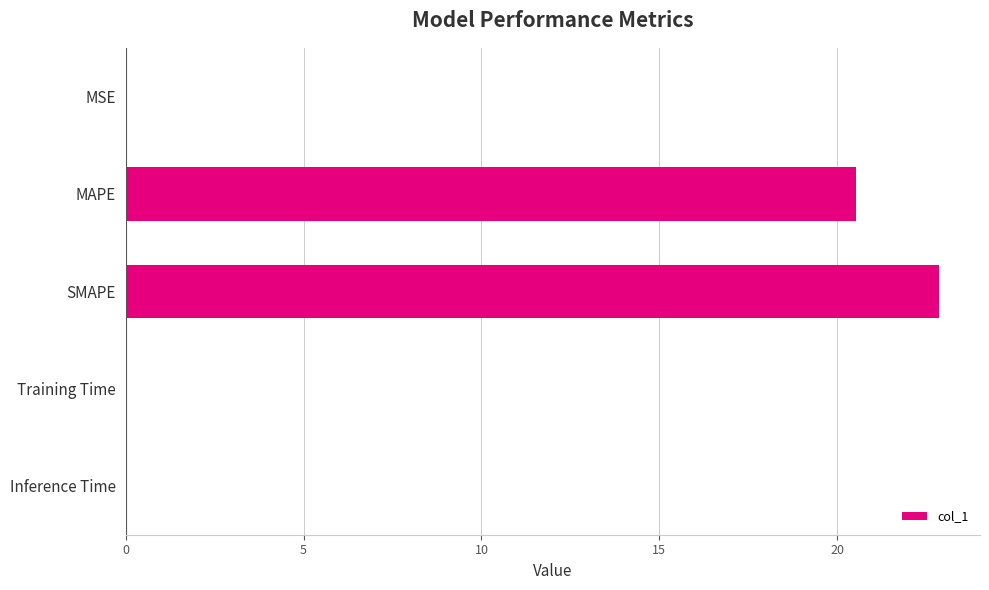

Between MAPE and MSE, which is larger?

MAPE